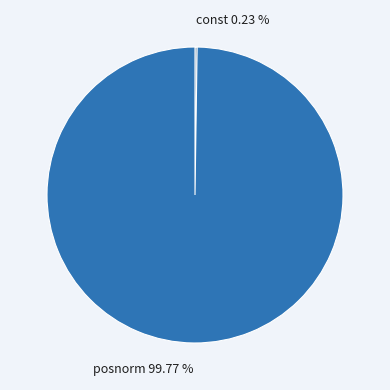

Which category has the biggest portion of the pie?

posnorm 99.77 %